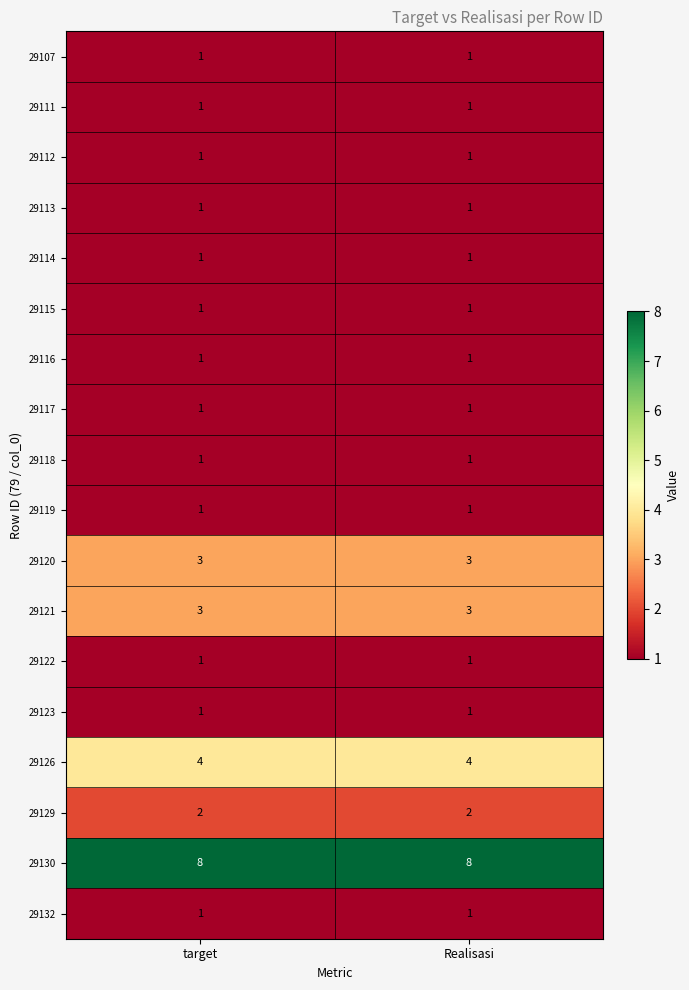

What is the spread (max minus min) of values at Realisasi?

7